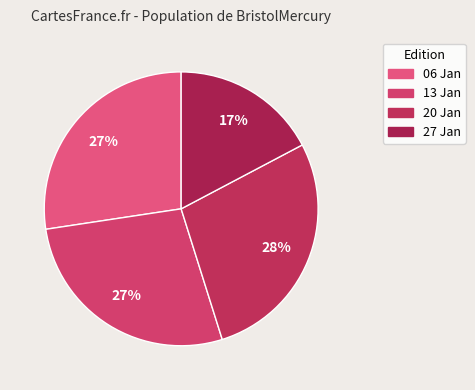

To the nearest percent, what is the difference between the largest and smallest slice percentages?

11%